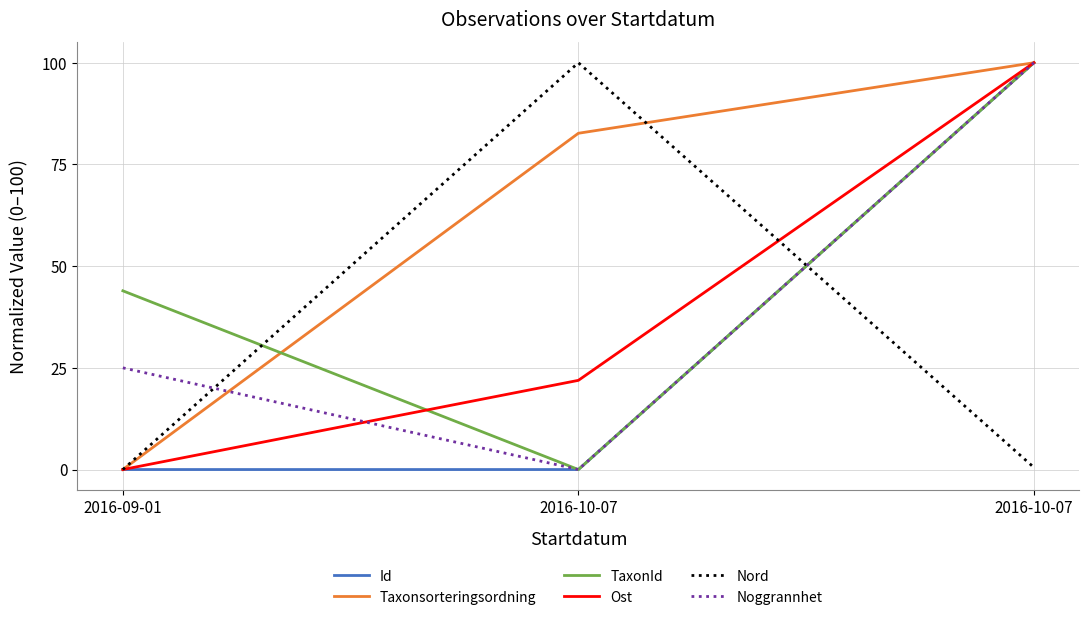

What is the difference between the maximum and minimum values in the Noggrannhet series?

100.0